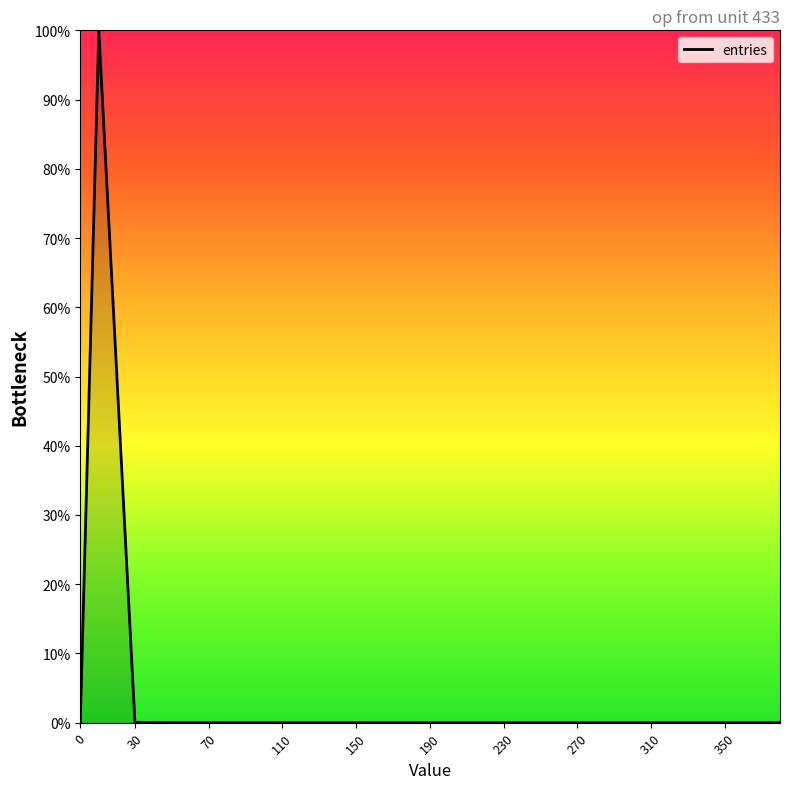

What is the difference between the maximum and minimum values?

100.0